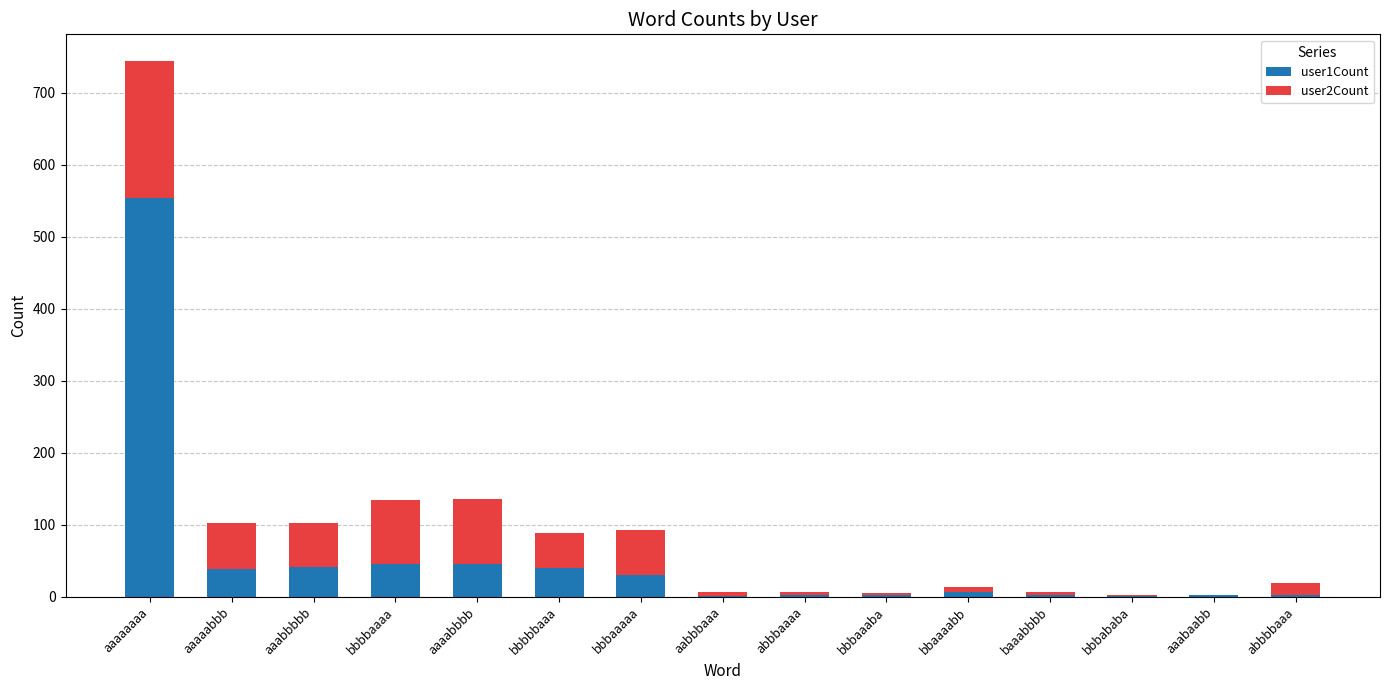

At which label does user1Count reach its peak?

aaaaaaaa